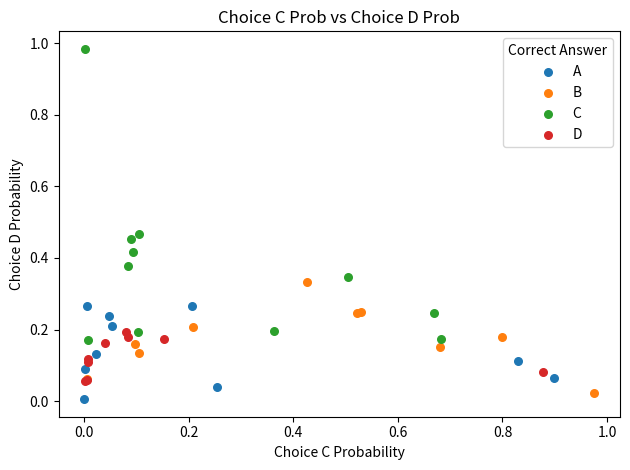

Which series reaches the maximum Y coordinate?

C